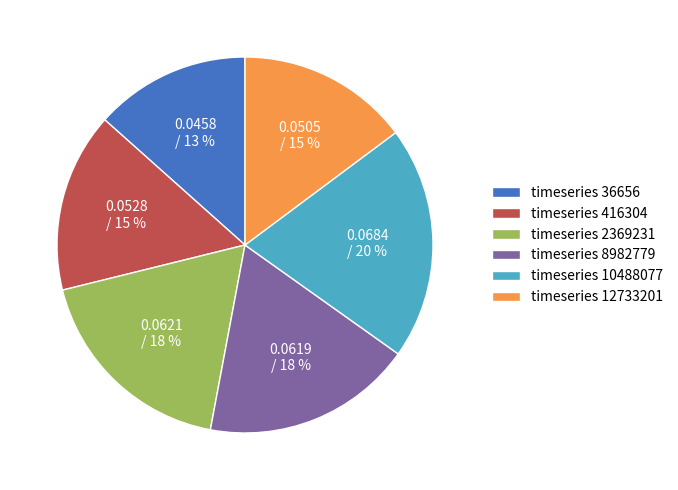

Is there any slice that represents more than half of the pie?

No